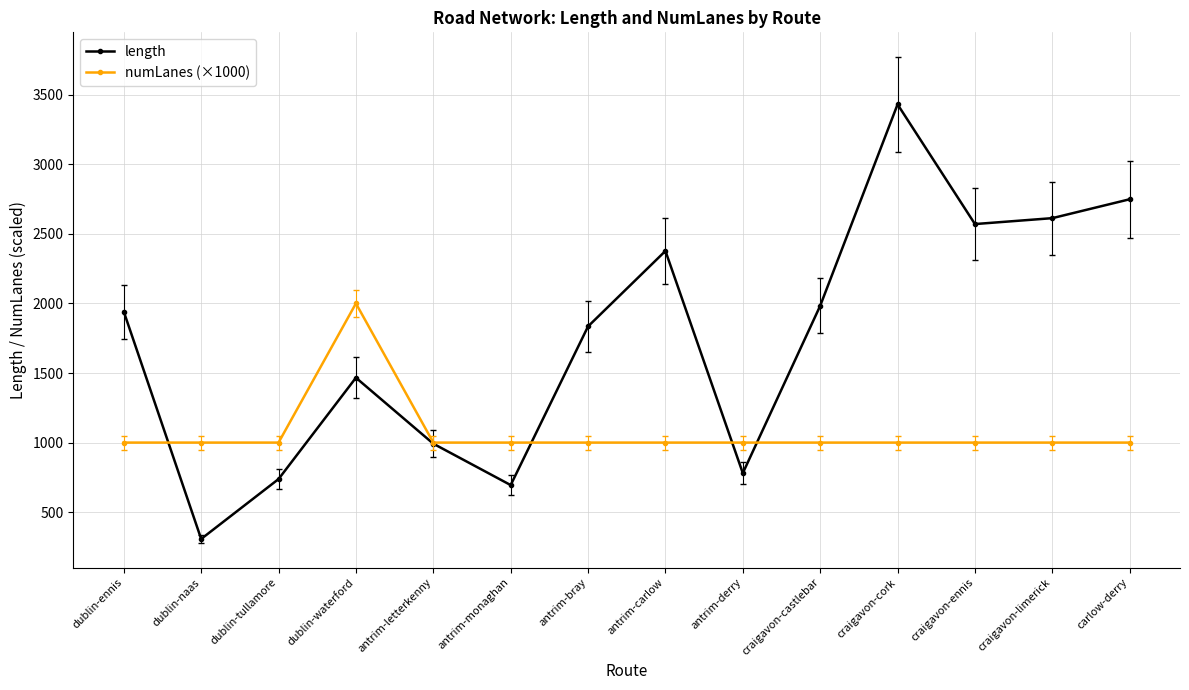

What is the difference between the length values at carlow-derry and dublin-waterford?

1282.6